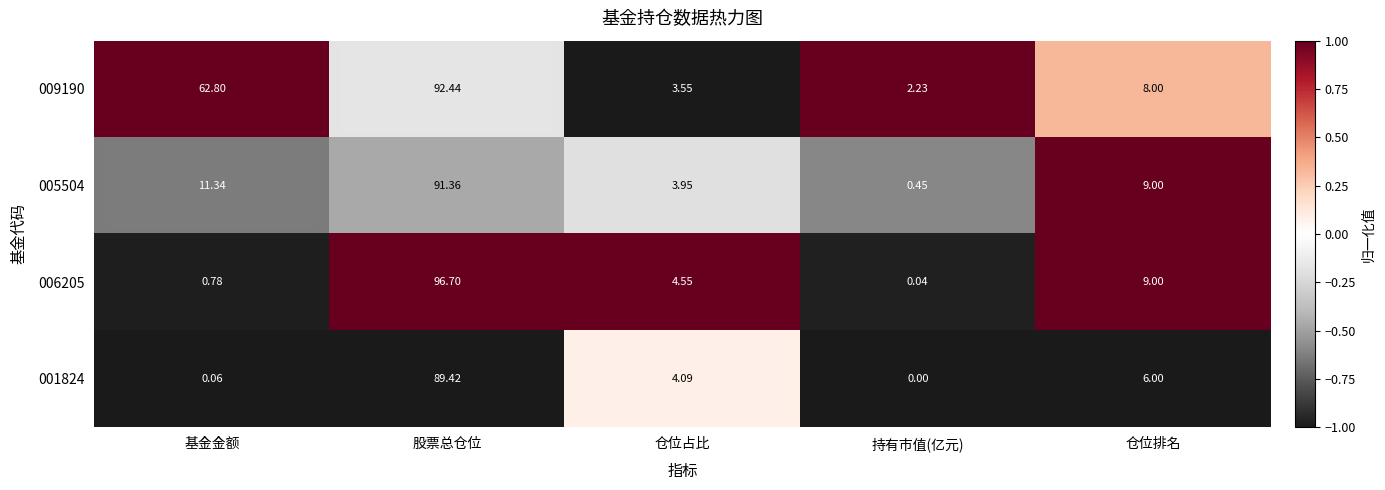

Rank the categories by 009190 value from lowest to highest.

持有市值(亿元), 仓位占比, 仓位排名, 基金金额, 股票总仓位